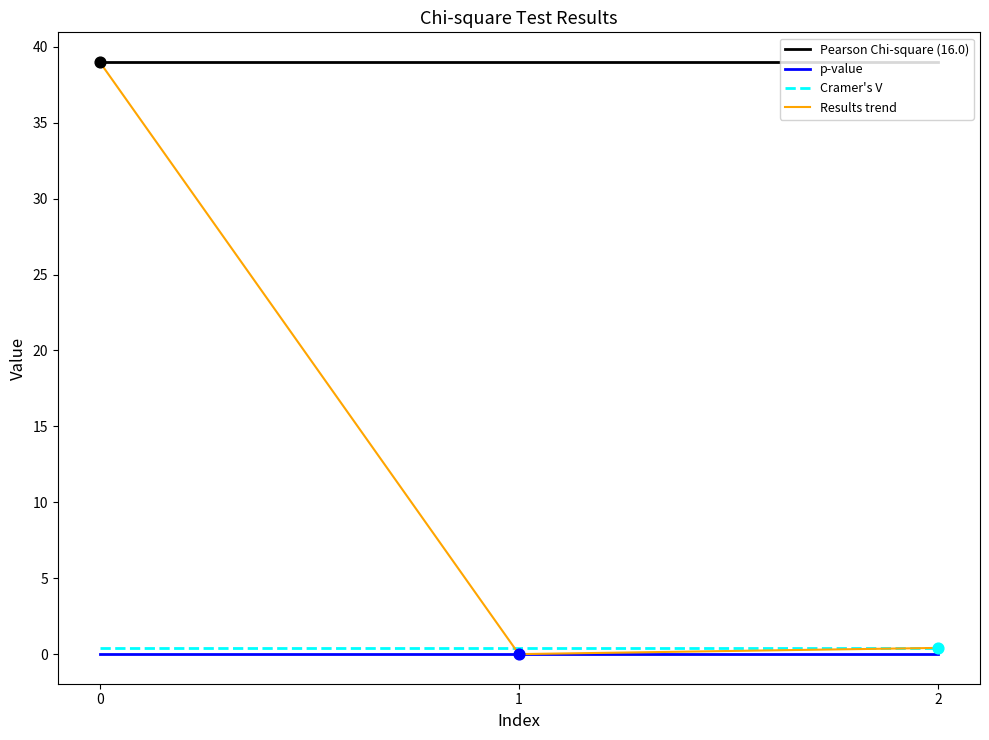

At how many categories does at least one series exceed 6?

3